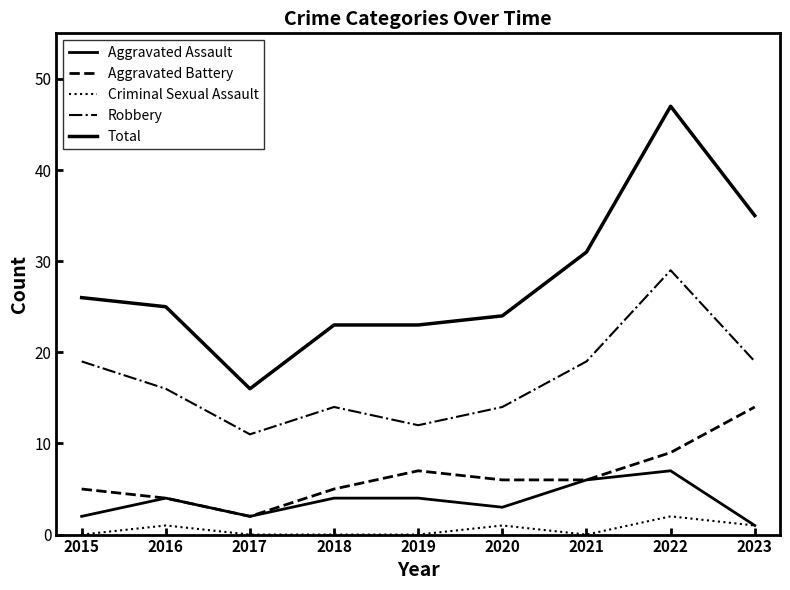

True or false: Criminal Sexual Assault and Aggravated Assault cross at least once.

False